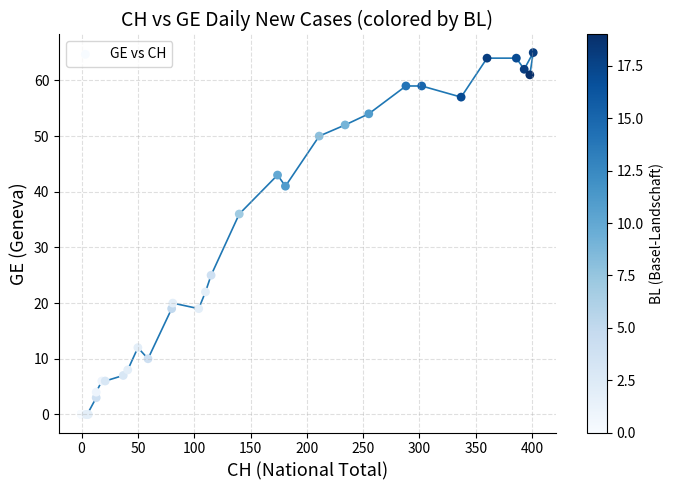

What Y value in the scatter plot is closest to 32?

36